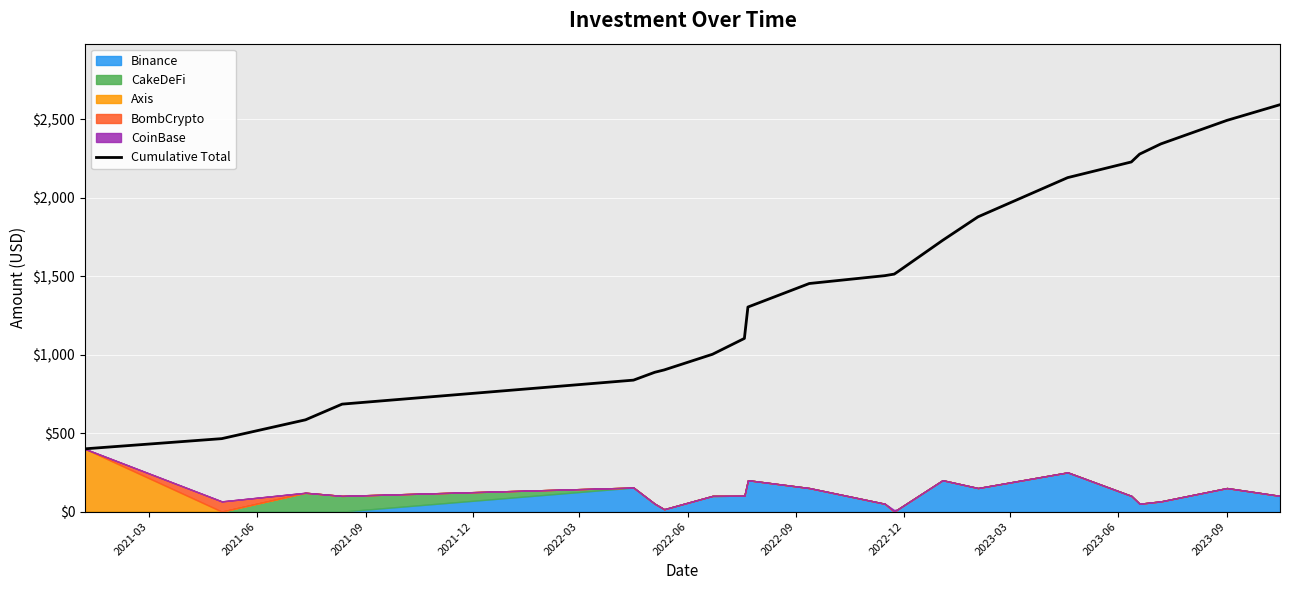

What is the difference between the second highest and minimum values?

2094